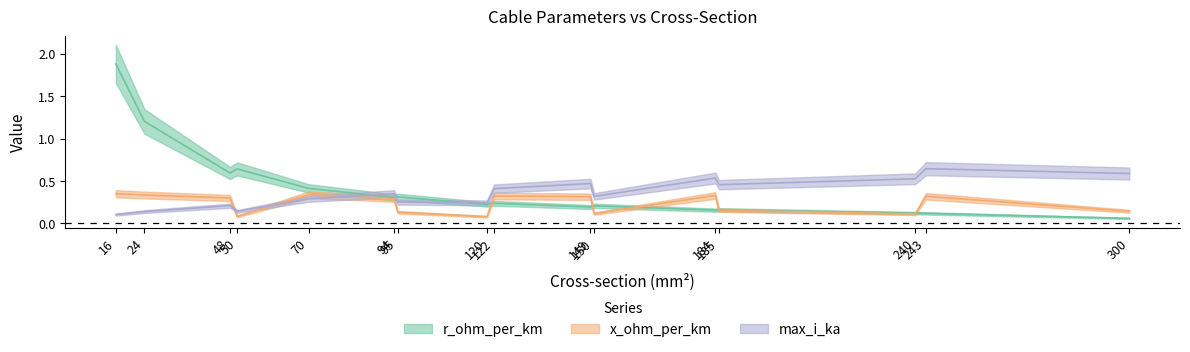

What is the sum of all r_ohm_per_km values?

6.8